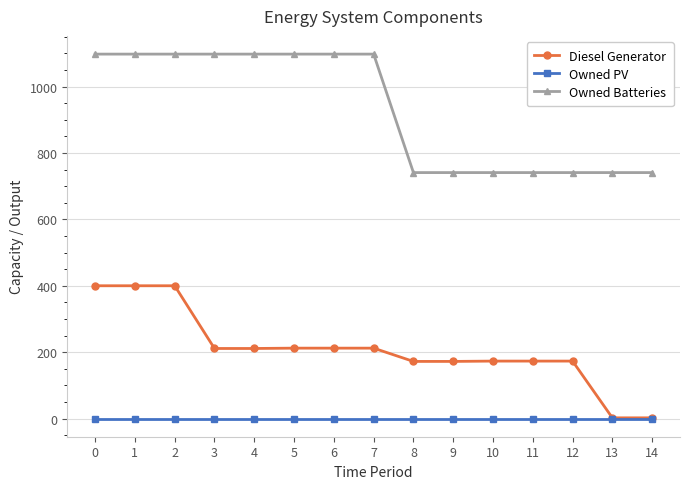

What is the maximum value shown in the chart?

1098